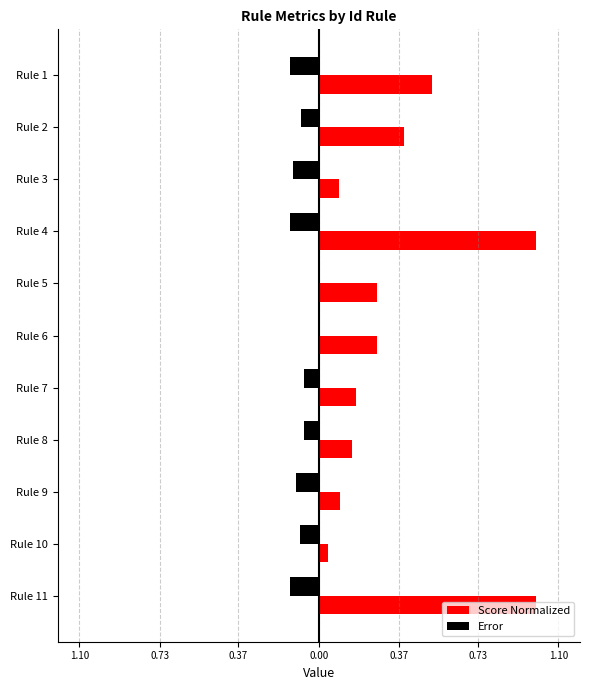

What are all the series names shown in the legend?

Score Normalized, Error